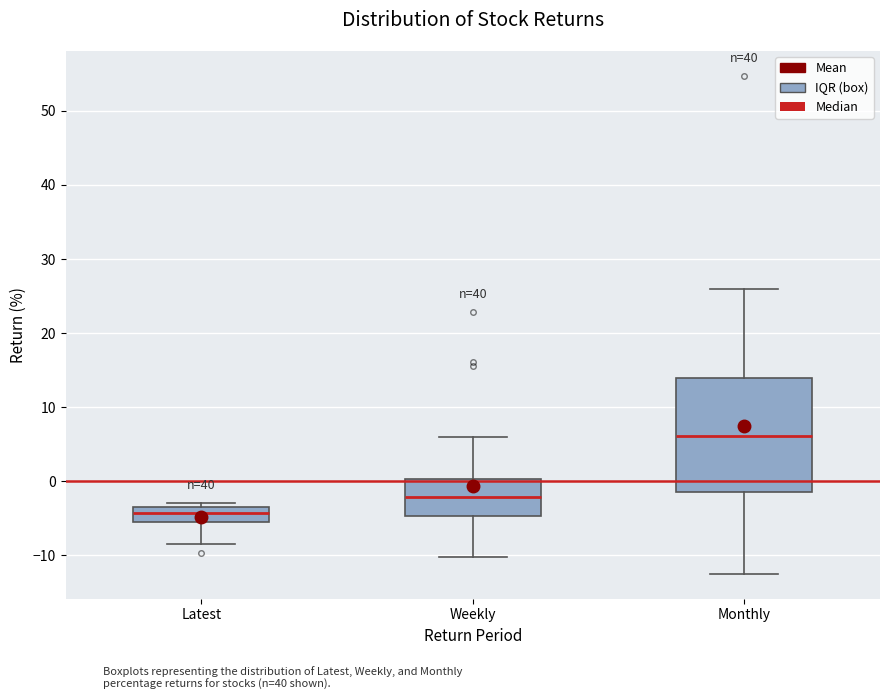

Reading left to right, read every box against the y-axis: the position of its median line, the range the box covers, and the ends of its whiskers. The values are not printed on the chart, so give them approximately, as read against the axis.

Latest: median -4, box -5 to -3, whiskers -9 to -3 (just above the box's upper edge)
Weekly: median -2, box -5 to 0, whiskers -10 to 6
Monthly: median 6, box -1 to 14, whiskers -12 to 26